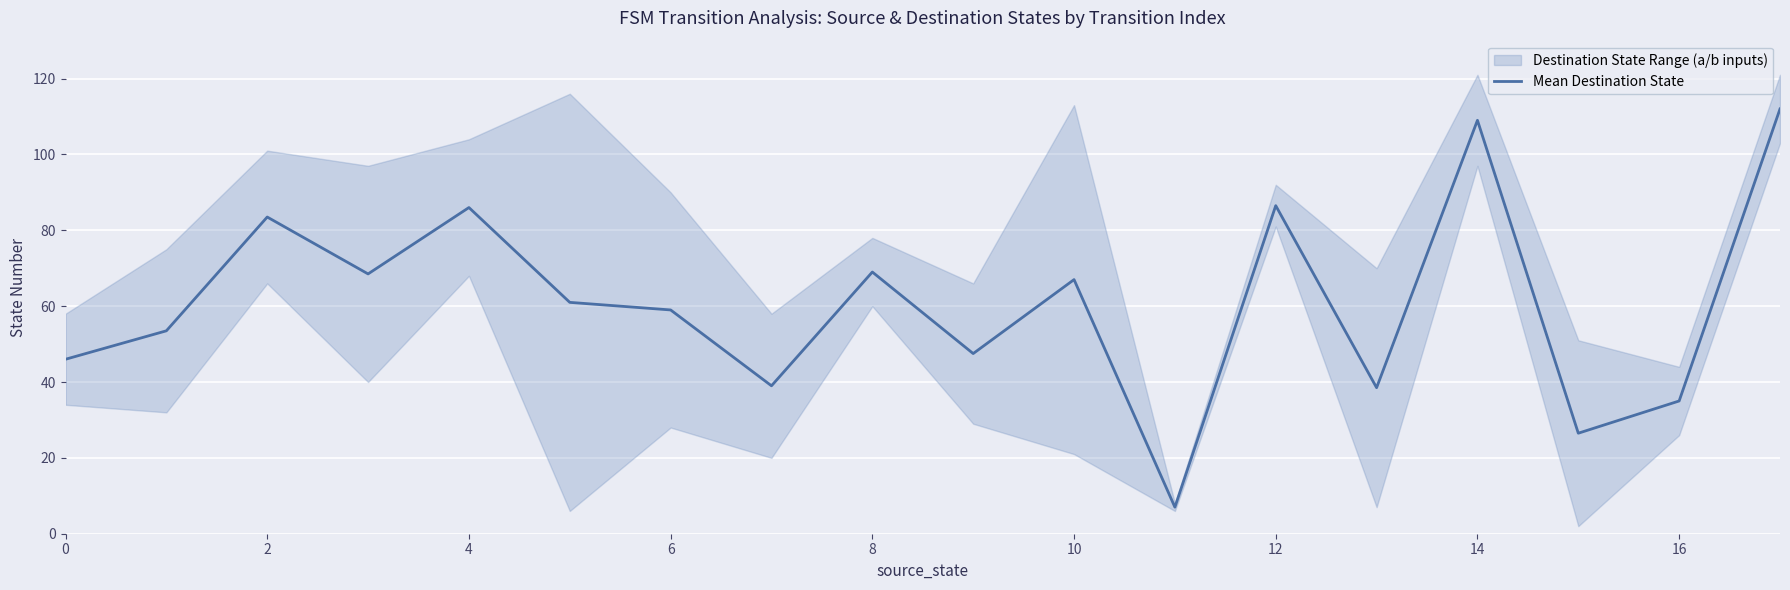

How many lines are shown in the chart?

1